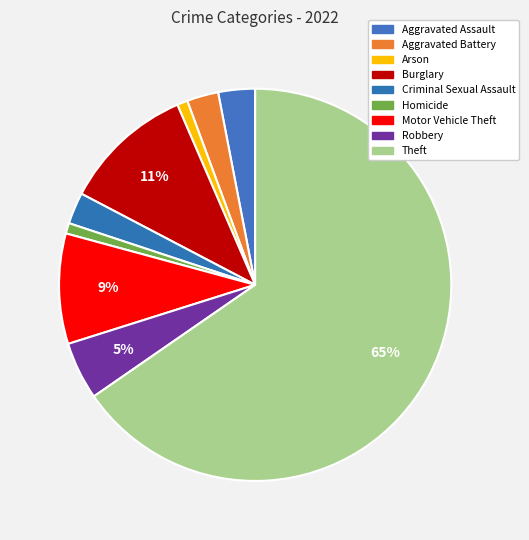

True or false: Criminal Sexual Assault accounts for 1% of the total.

False